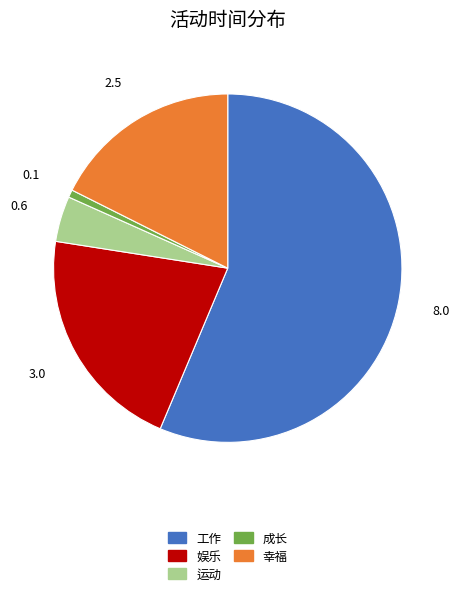

Does any single category account for the majority?

Yes